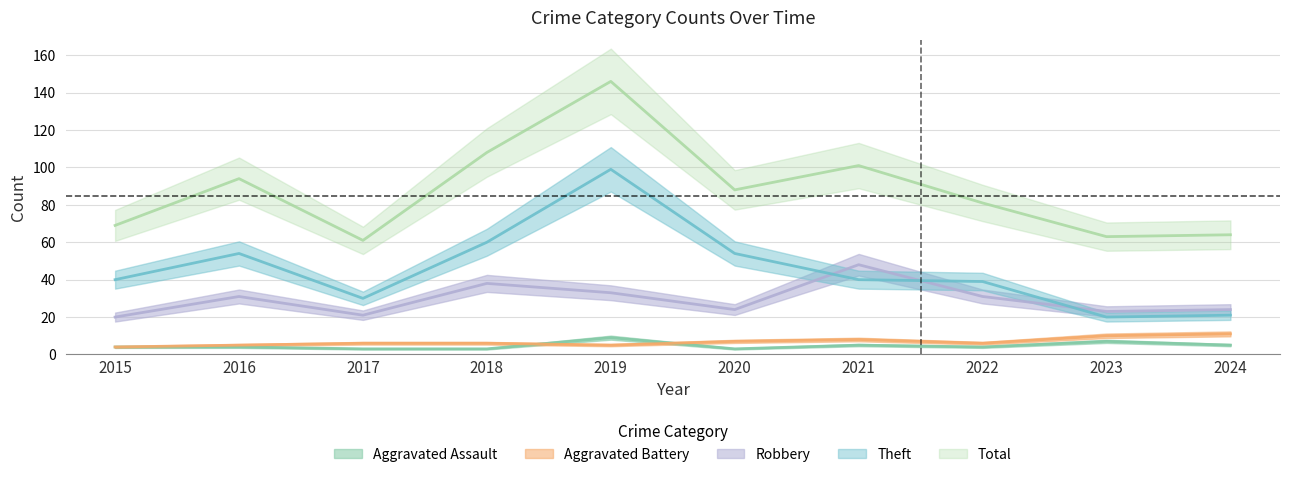

At which label is Total closest to 103?

2021